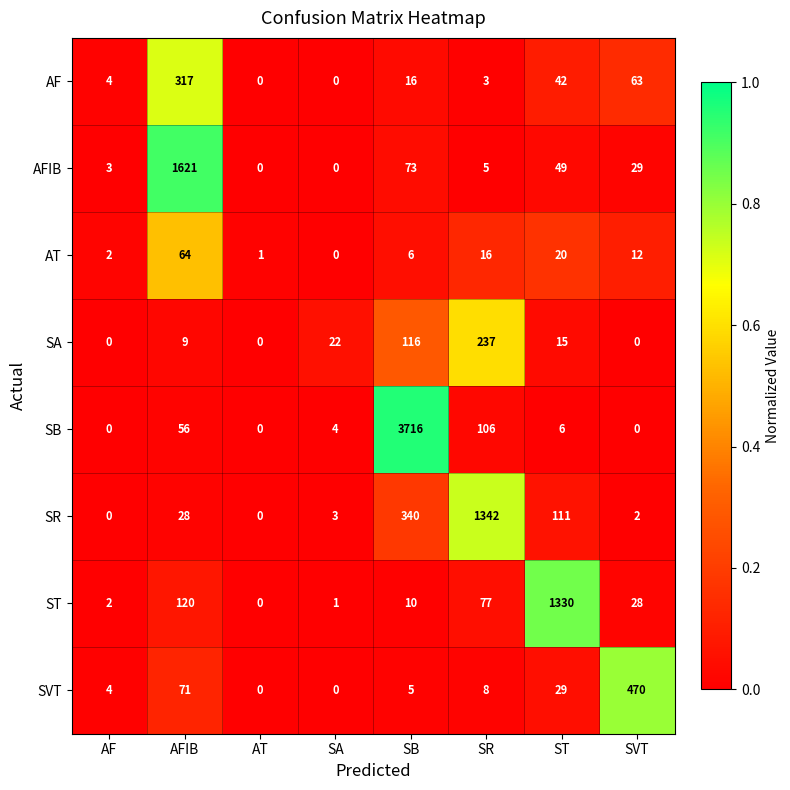

Is it true that SR equals 3 at SA?

True